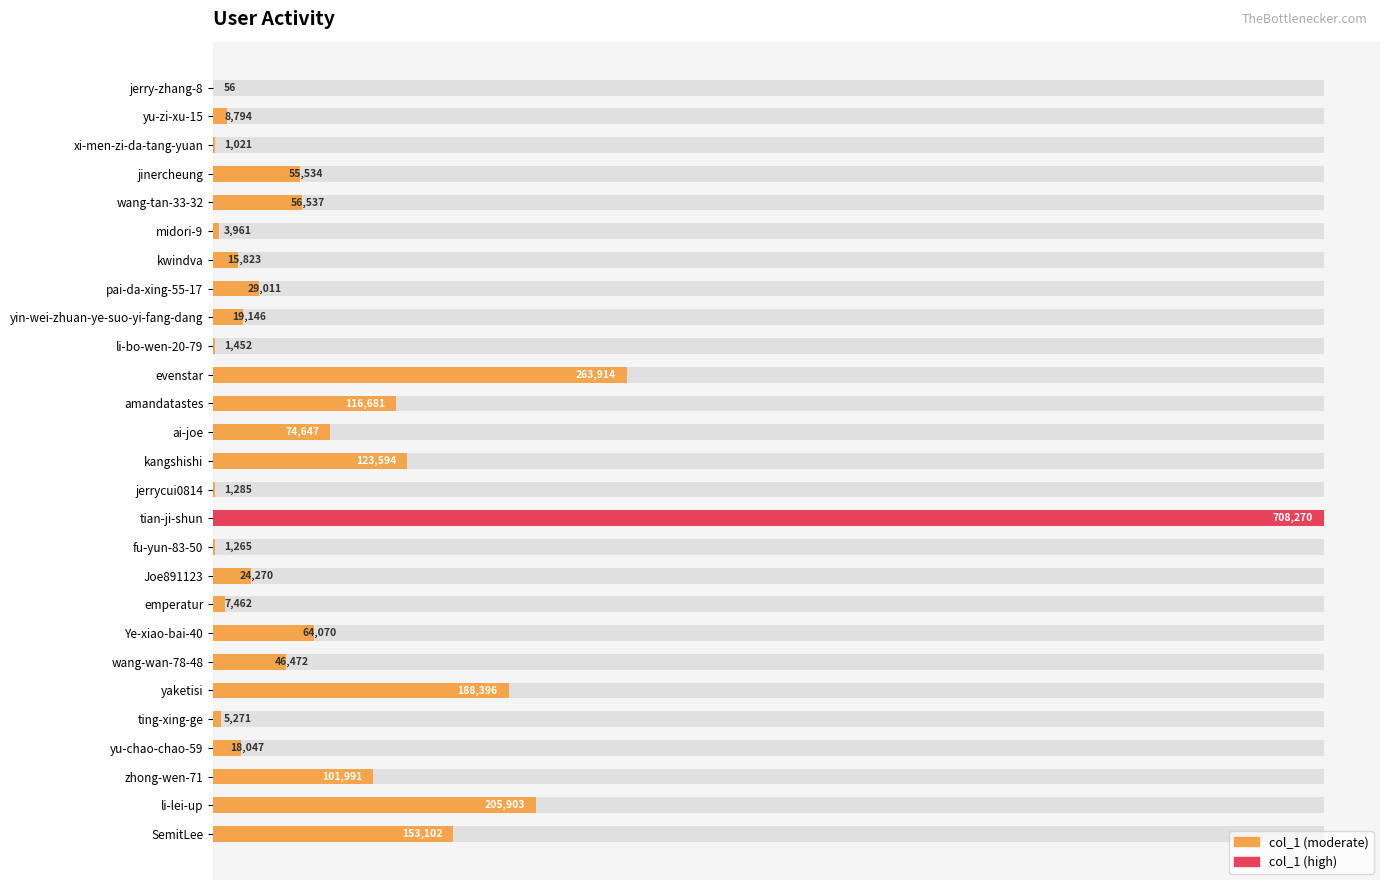

Reading right to left, list all the values displayed in this chart.

0.2	0.3	0.1	0.0	0.0	0.3	0.1	0.1	0.0	0.0	0.0	1.0	0.0	0.2	0.1	0.2	0.4	0.0	0.0	0.0	0.0	0.0	0.1	0.1	0.0	0.0	0.0